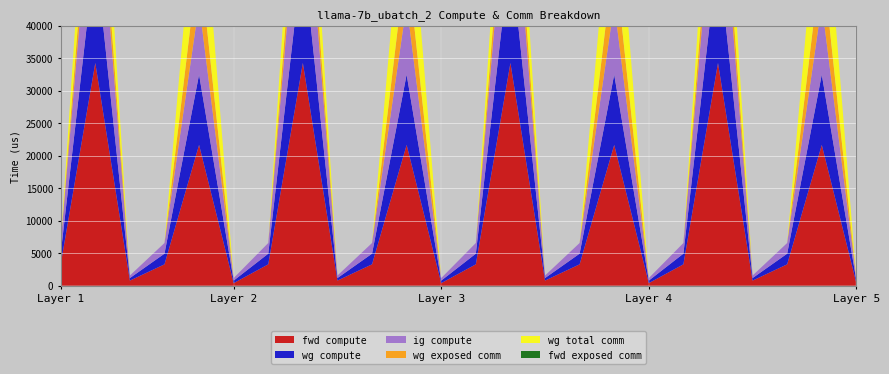

Reading left to right, list all the values displayed in this chart.

fwd compute: RMSNorm1=3283.6	ATTN=34270.0	Residual1=781.6	RMSNorm2=3283.6	MLP=21657.1	Residual2=390.8	RMSNorm1=3283.6	ATTN=34270.0	Residual1=781.6	RMSNorm2=3283.6	MLP=21657.1	Residual2=390.8	RMSNorm1=3283.6	ATTN=34270.0	Residual1=781.6	RMSNorm2=3283.6	MLP=21657.1	Residual2=390.8	RMSNorm1=3283.6	ATTN=34270.0	Residual1=781.6	RMSNorm2=3283.6	MLP=21657.1	Residual2=390.8
wg compute: RMSNorm1=1641.8	ATTN=17135.0	Residual1=390.8	RMSNorm2=1641.8	MLP=10828.6	Residual2=390.8	RMSNorm1=1641.8	ATTN=17135.0	Residual1=390.8	RMSNorm2=1641.8	MLP=10828.6	Residual2=390.8	RMSNorm1=1641.8	ATTN=17135.0	Residual1=390.8	RMSNorm2=1641.8	MLP=10828.6	Residual2=390.8	RMSNorm1=1641.8	ATTN=17135.0	Residual1=390.8	RMSNorm2=1641.8	MLP=10828.6	Residual2=390.8
ig compute: RMSNorm1=1641.8	ATTN=17135.0	Residual1=390.8	RMSNorm2=1641.8	MLP=10828.6	Residual2=390.8	RMSNorm1=1641.8	ATTN=17135.0	Residual1=390.8	RMSNorm2=1641.8	MLP=10828.6	Residual2=390.8	RMSNorm1=1641.8	ATTN=17135.0	Residual1=390.8	RMSNorm2=1641.8	MLP=10828.6	Residual2=390.8	RMSNorm1=1641.8	ATTN=17135.0	Residual1=390.8	RMSNorm2=1641.8	MLP=10828.6	Residual2=390.8
wg exposed comm: RMSNorm1=0.0	ATTN=5391.9	Residual1=0.0	RMSNorm2=0.0	MLP=7664.6	Residual2=0.0	RMSNorm1=0.0	ATTN=5391.9	Residual1=0.0	RMSNorm2=0.0	MLP=7664.6	Residual2=0.0	RMSNorm1=0.0	ATTN=5391.9	Residual1=0.0	RMSNorm2=0.0	MLP=7664.6	Residual2=0.0	RMSNorm1=0.0	ATTN=5391.9	Residual1=0.0	RMSNorm2=0.0	MLP=7664.6	Residual2=0.0
wg total comm: RMSNorm1=0.0	ATTN=12406.8	Residual1=0.0	RMSNorm2=0.0	MLP=15648.0	Residual2=0.0	RMSNorm1=0.0	ATTN=12406.8	Residual1=0.0	RMSNorm2=0.0	MLP=15648.0	Residual2=0.0	RMSNorm1=0.0	ATTN=12406.8	Residual1=0.0	RMSNorm2=0.0	MLP=15648.0	Residual2=0.0	RMSNorm1=0.0	ATTN=12406.8	Residual1=0.0	RMSNorm2=0.0	MLP=15648.0	Residual2=0.0
fwd exposed comm: RMSNorm1=0.0	ATTN=0.0	Residual1=0.0	RMSNorm2=0.0	MLP=0.0	Residual2=0.0	RMSNorm1=0.0	ATTN=0.0	Residual1=0.0	RMSNorm2=0.0	MLP=0.0	Residual2=0.0	RMSNorm1=0.0	ATTN=0.0	Residual1=0.0	RMSNorm2=0.0	MLP=0.0	Residual2=0.0	RMSNorm1=0.0	ATTN=0.0	Residual1=0.0	RMSNorm2=0.0	MLP=0.0	Residual2=0.0